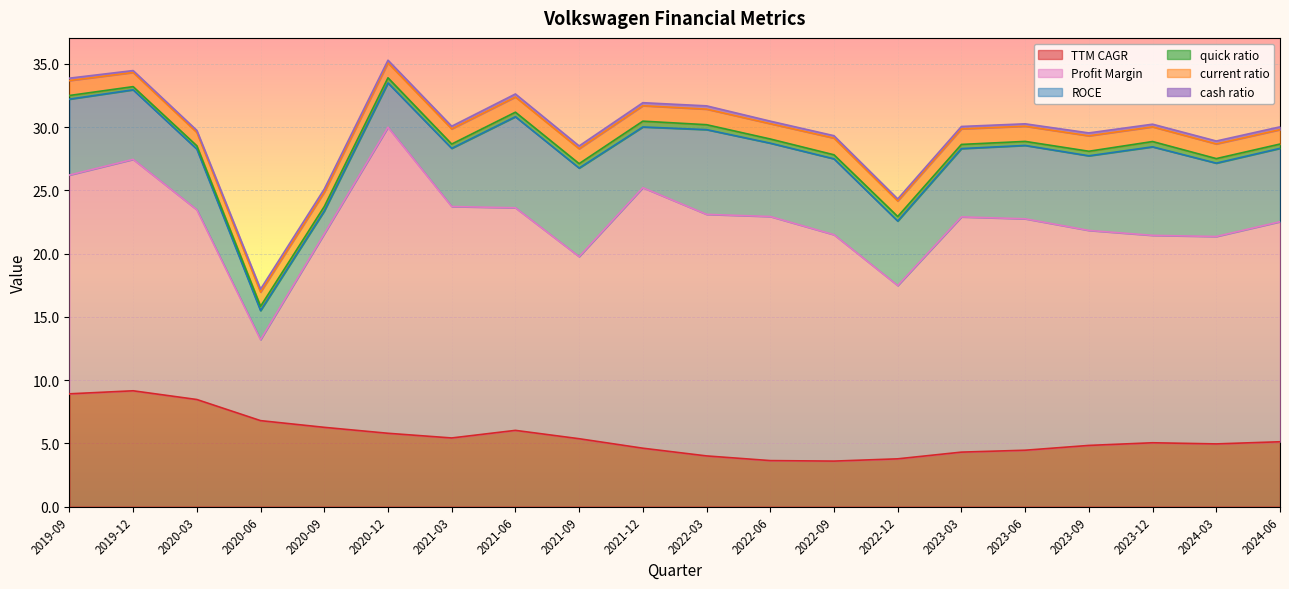

What is the lowest value of the current ratio series?

1.1